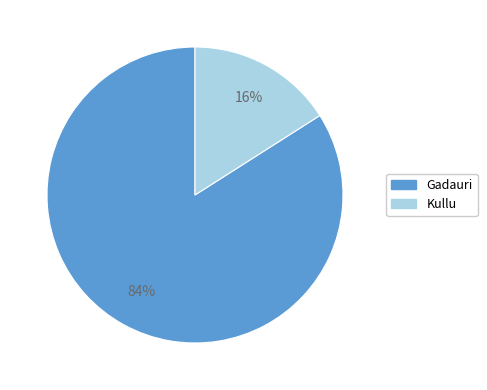

How many segments does this pie chart have?

2